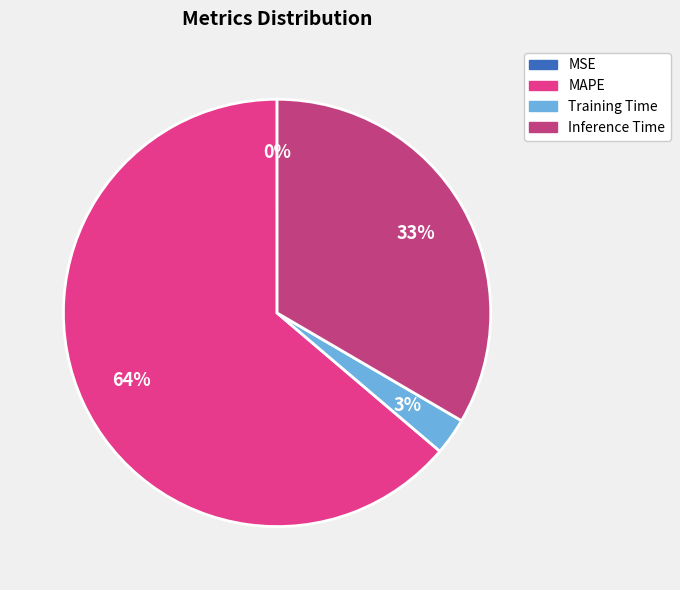

Between MAPE and Inference Time, which is larger?

MAPE